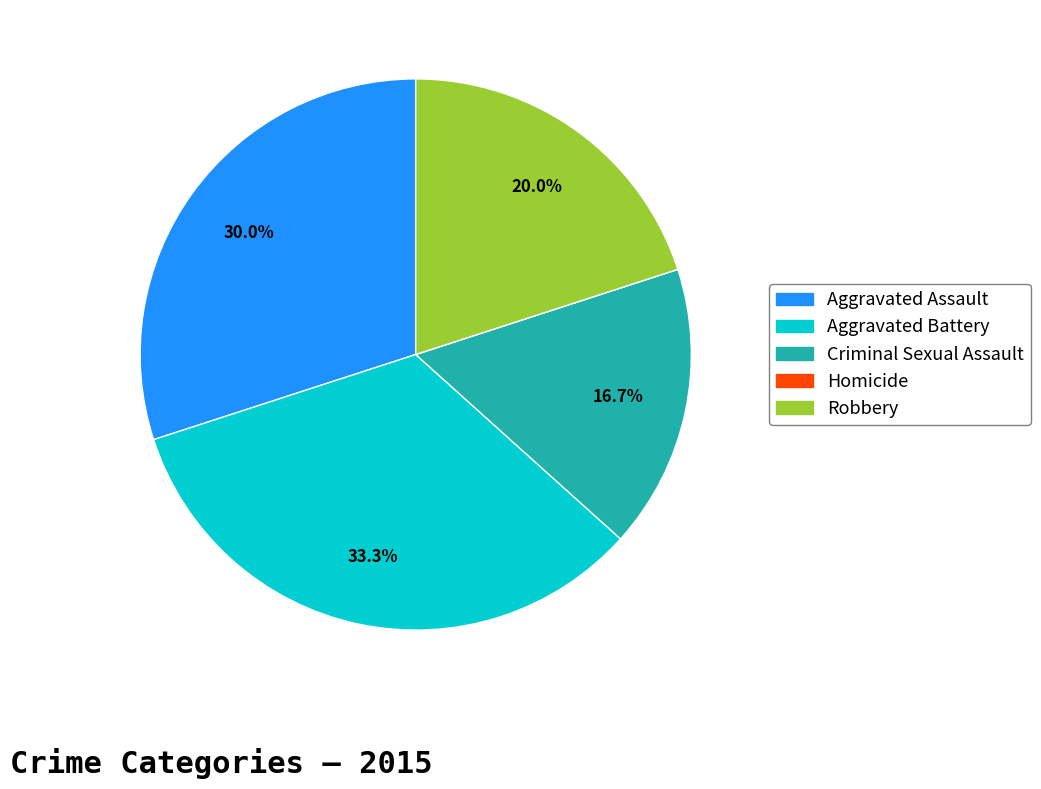

Which slice is the largest?

Aggravated Battery